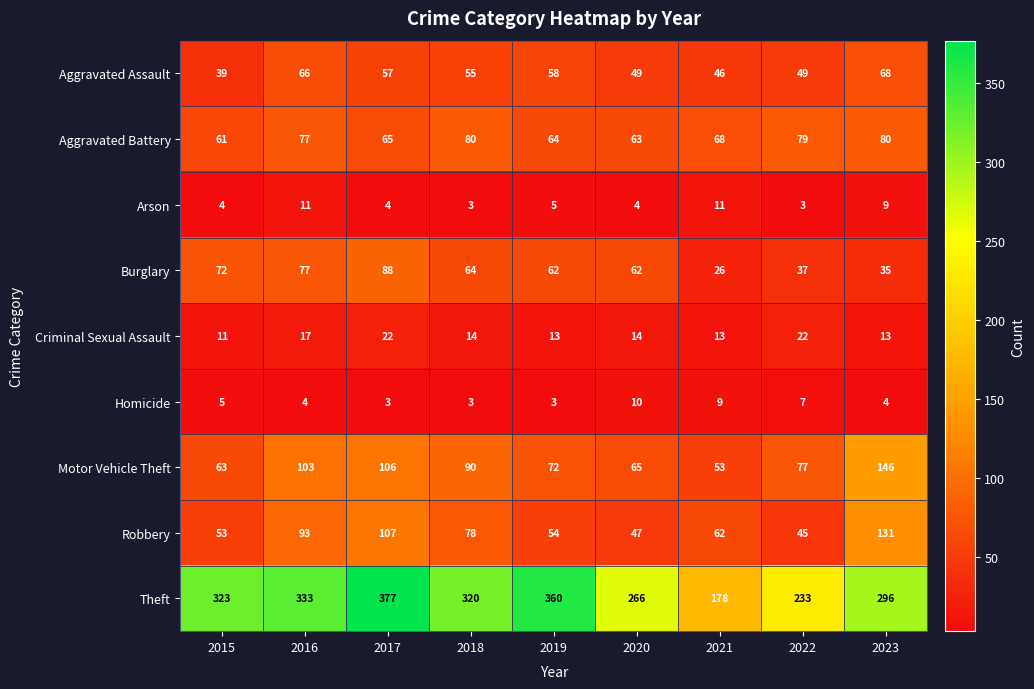

Which series has the largest range (max minus min)?

Theft